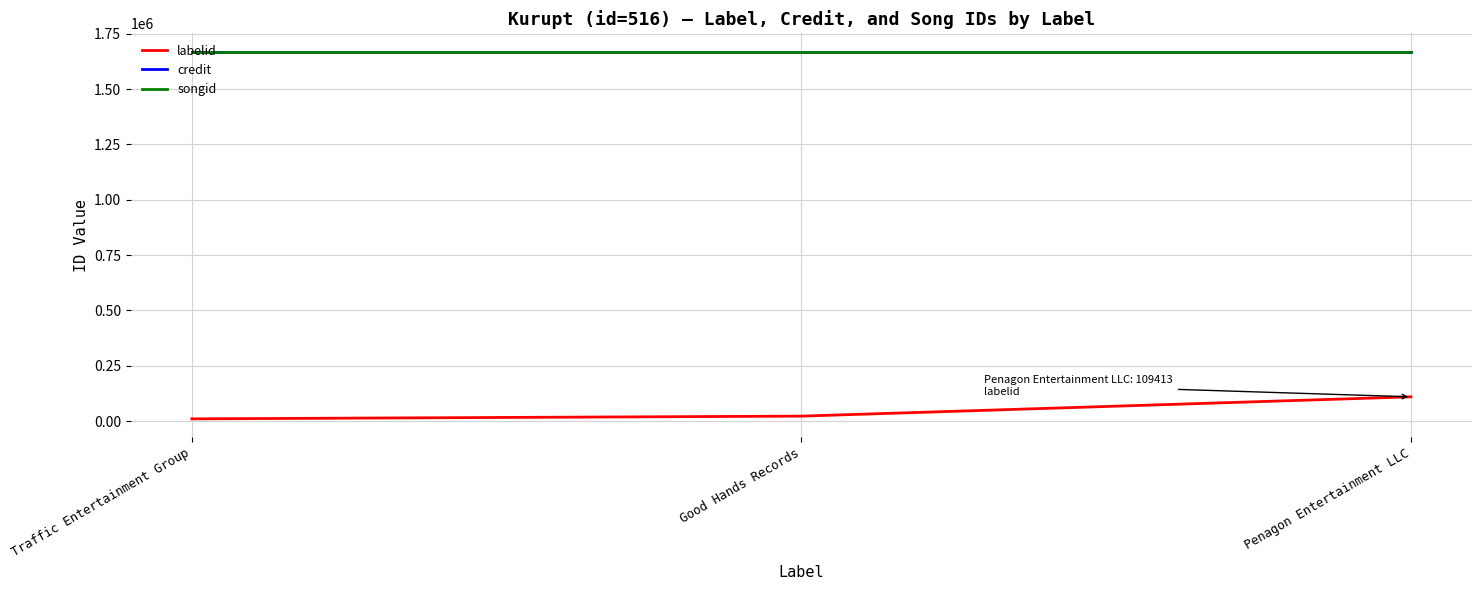

At which category is the sum across all series the highest?

Penagon Entertainment LLC